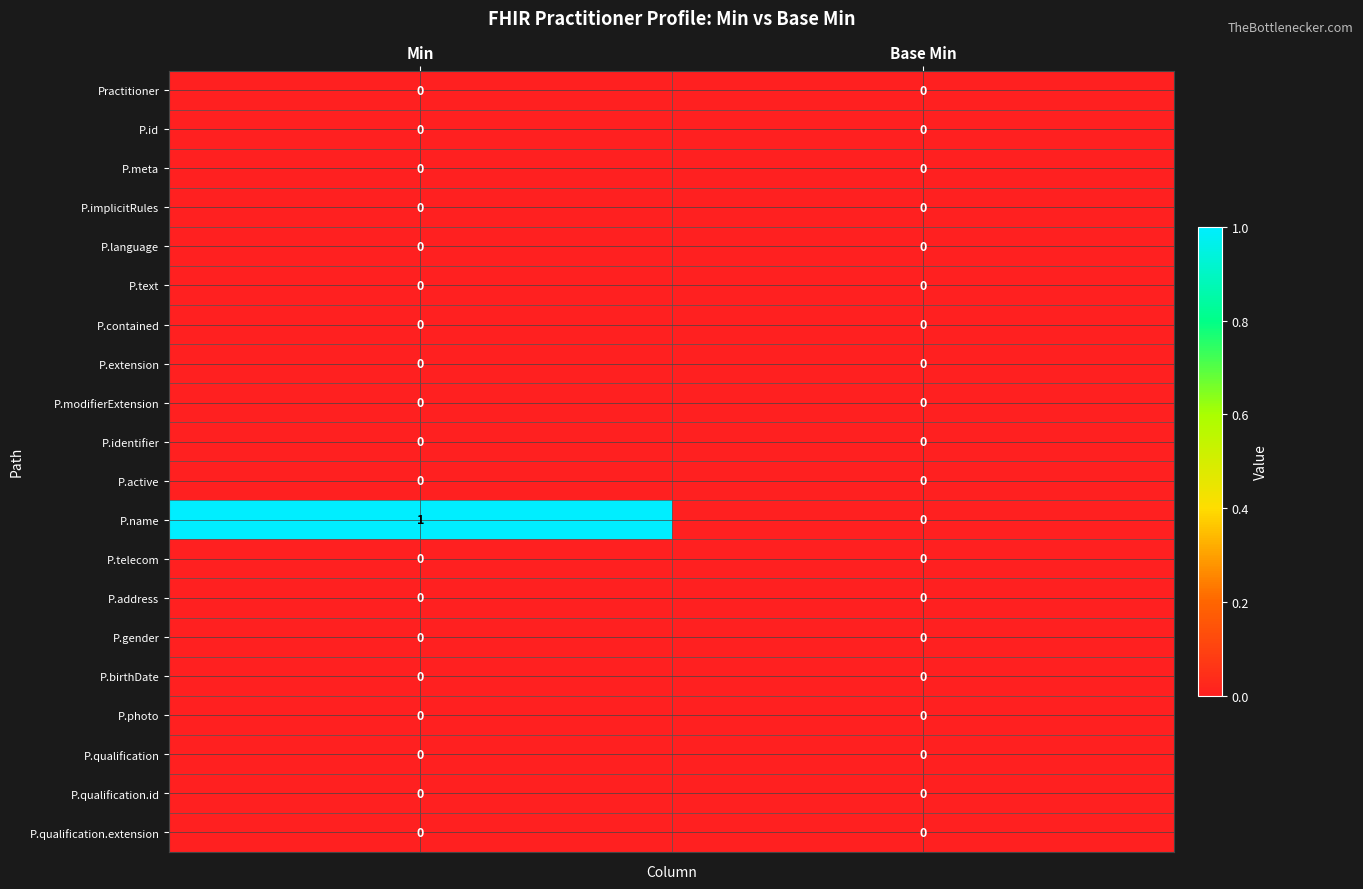

Which series changed the most between Min and Base Min?

P.name